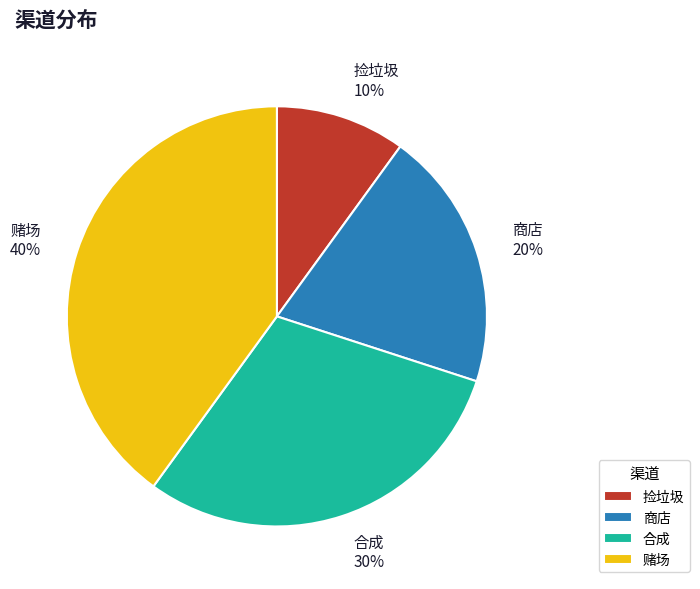

Approximately how many times larger is the value at 捡垃圾 compared to 商店?

0.5